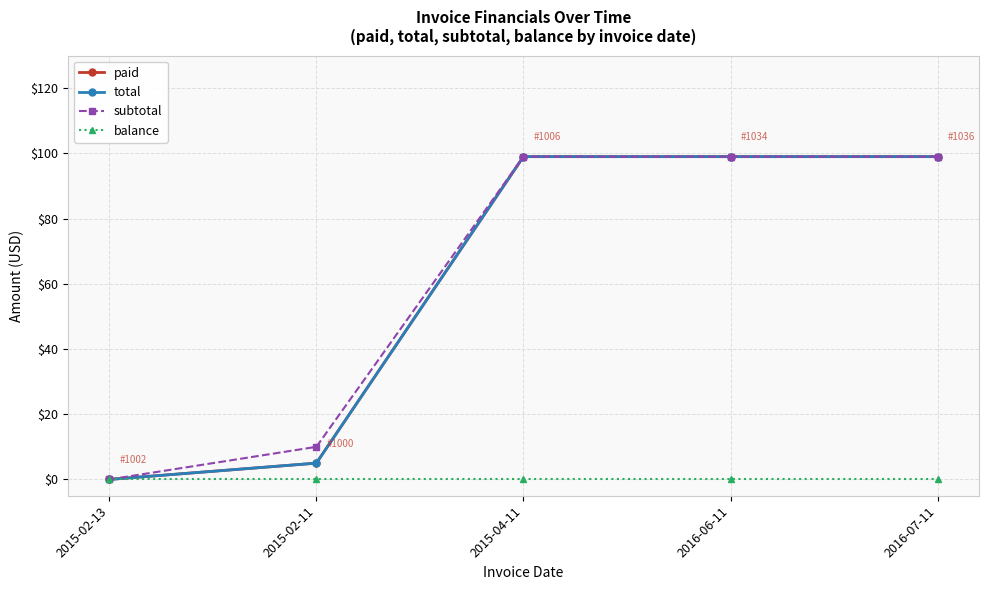

How many lines are shown in the chart?

4